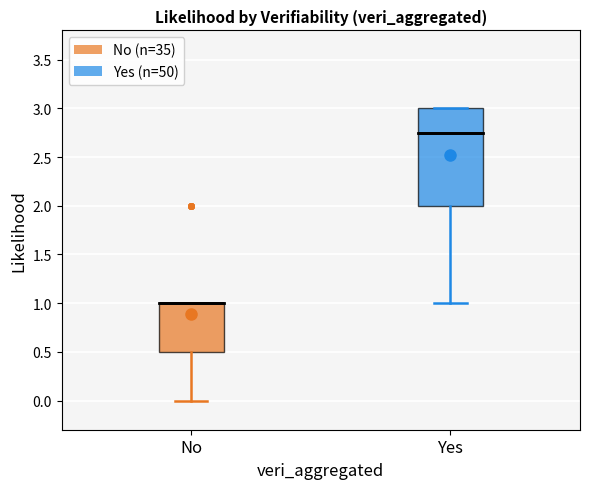

Reading left to right, read every box against the y-axis: the position of its median line, the range the box covers, and the ends of its whiskers. The values are not printed on the chart, so give them approximately, as read against the axis.

No: median 1.00 (drawn on the box's upper edge), box 0.50 to 1.00, whiskers 0.00 to 1.00
Yes: median 2.75, box 2.00 to 3.00, whiskers 1.00 to 3.00